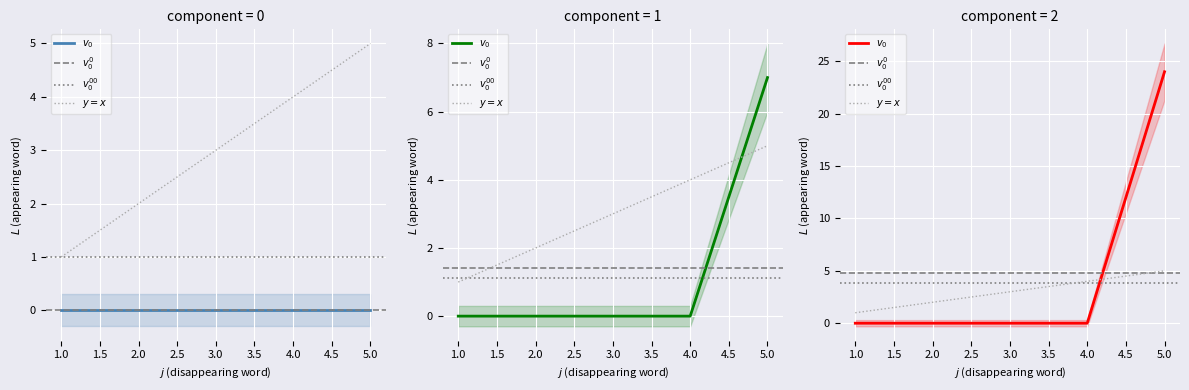

True or false: s=5 and s=4 cross at least once.

False